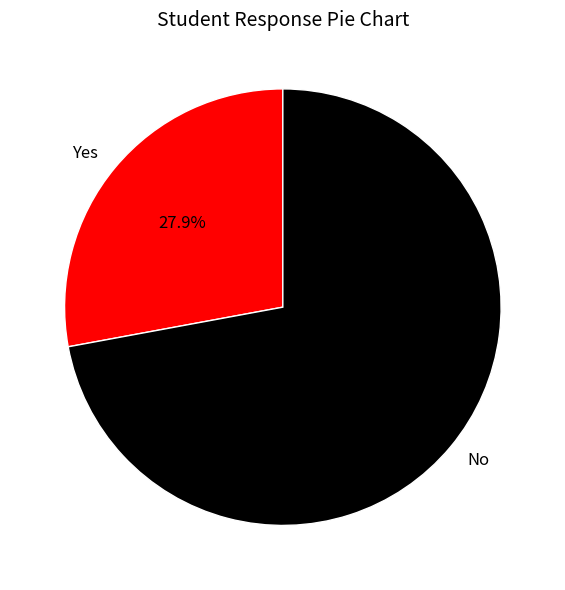

Does any single category account for the majority?

Yes